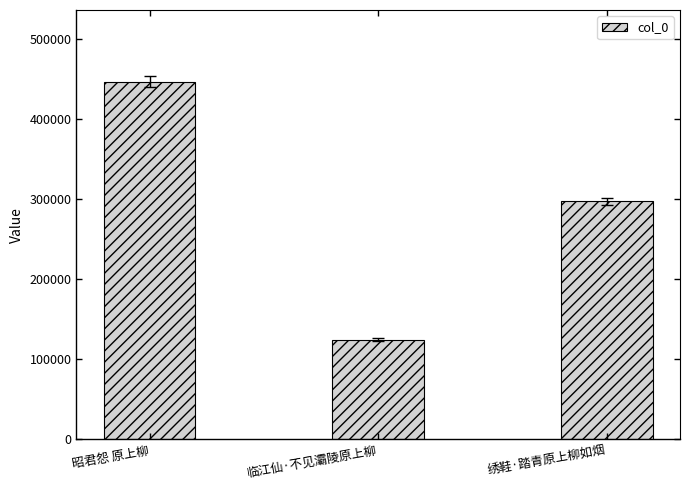

The value at 昭君怨 原上柳 is 446760. True or false?

True